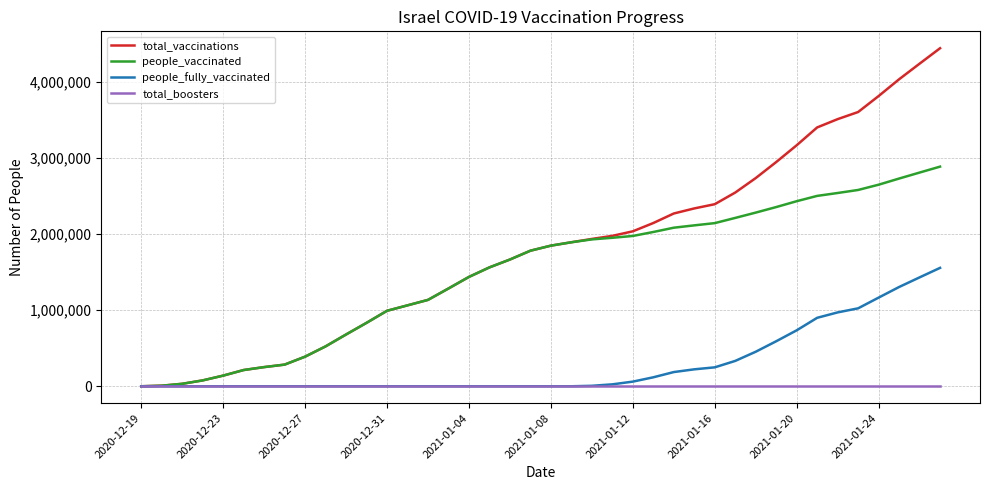

What is the maximum value shown in the chart?

4441776